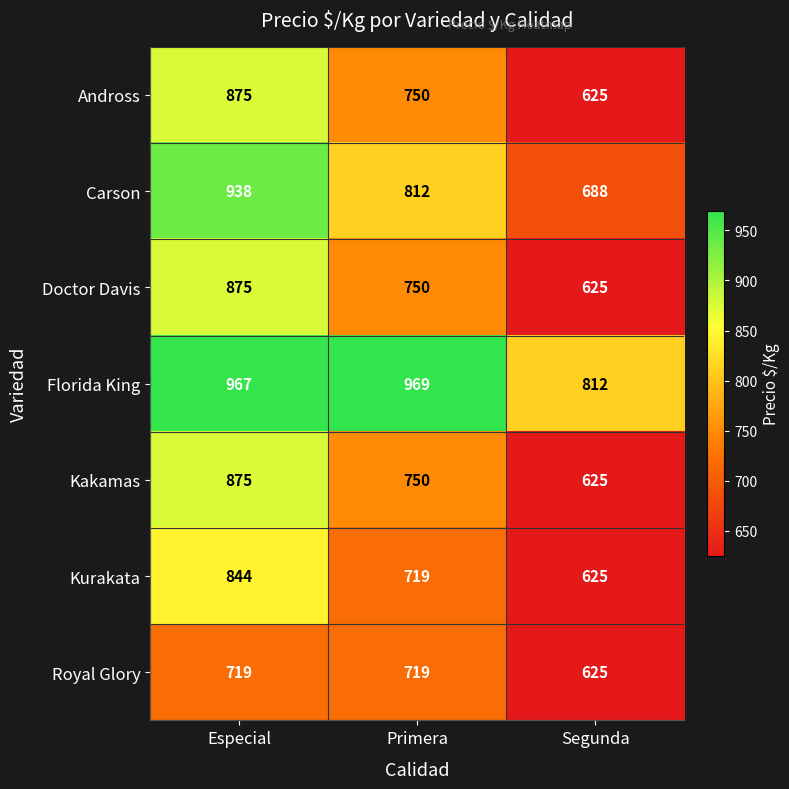

Where is Florida King nearest to the value 890?

Especial